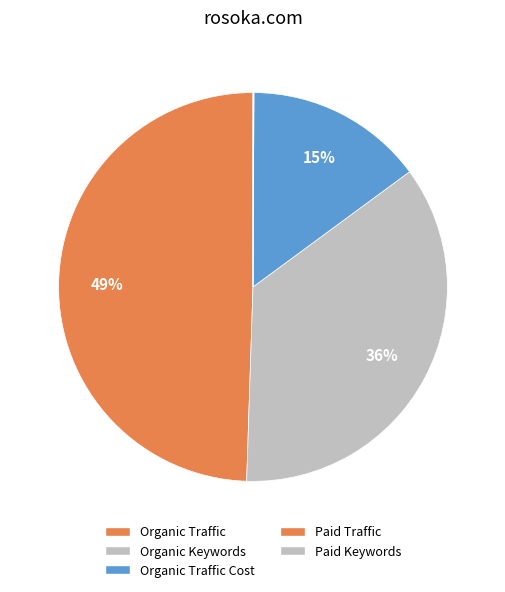

What percentage is NOT represented by Organic Traffic?

50.5%